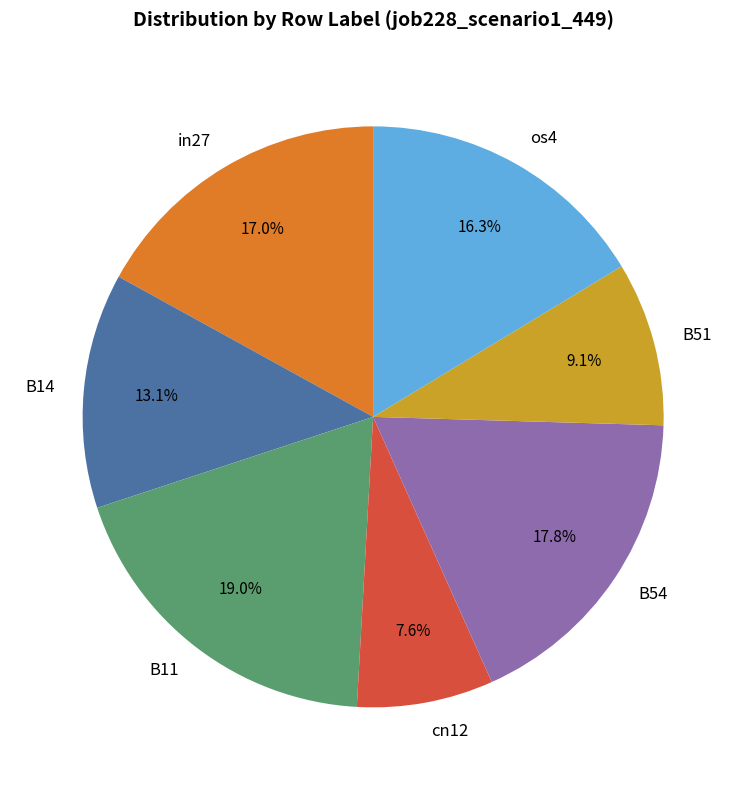

Which has a higher value, B54 or cn12?

B54